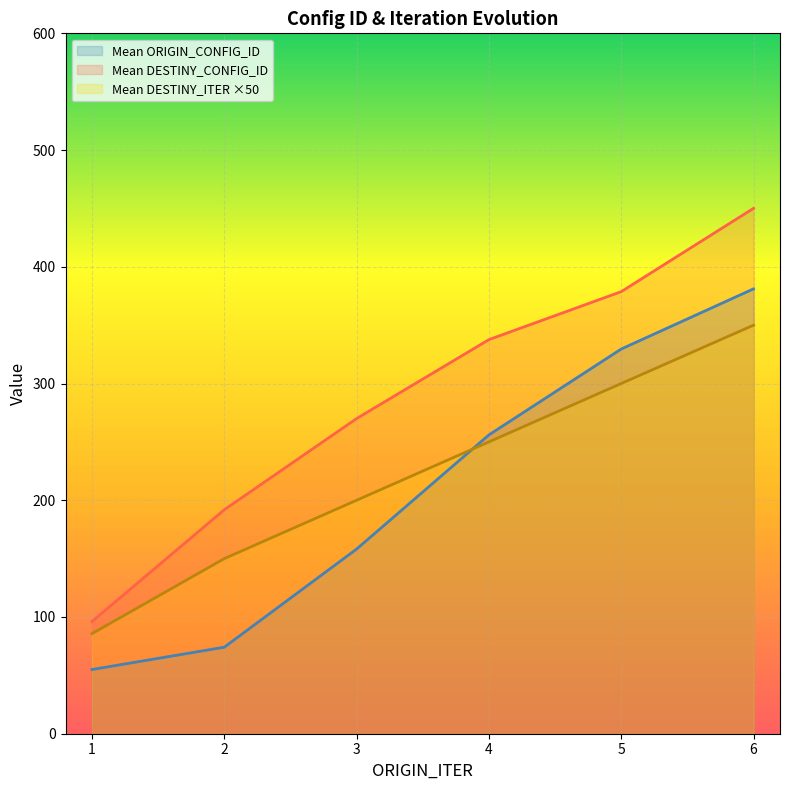

What is the difference between the second highest and second lowest values in the Mean ORIGIN_CONFIG_ID series?

255.4